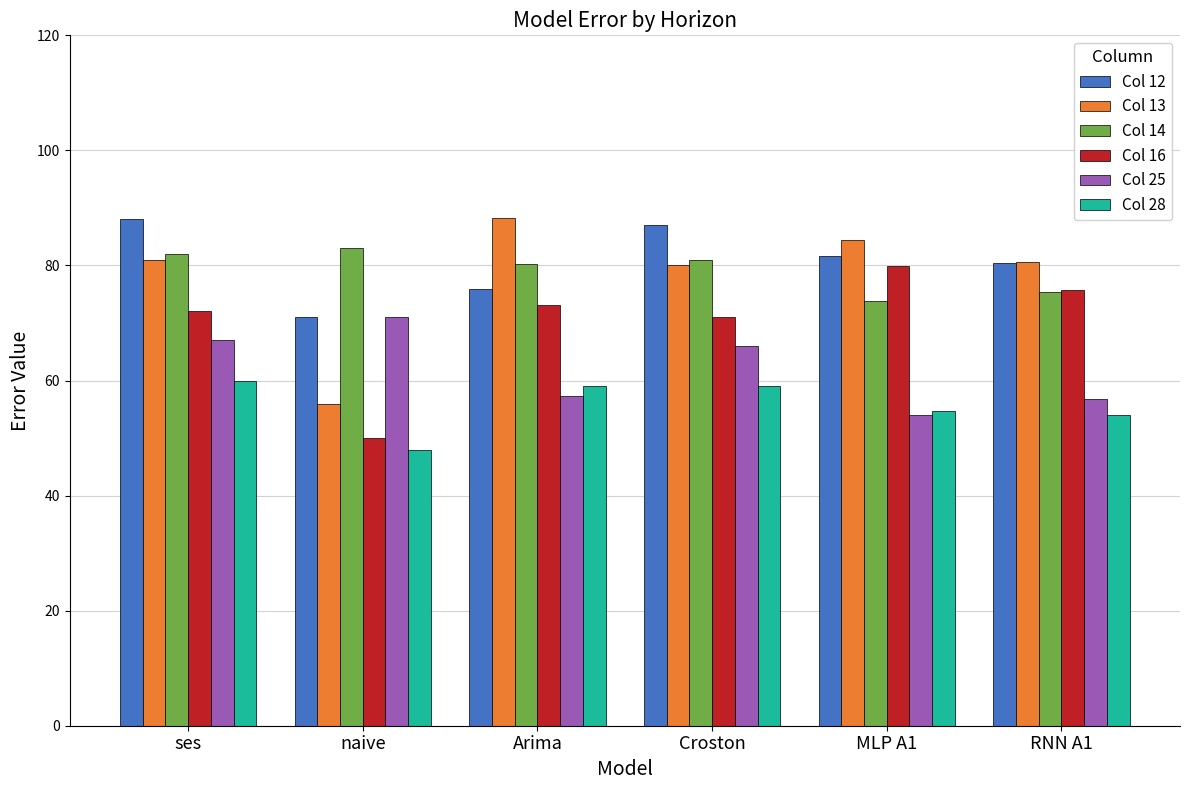

How many data points in Col 16 are above 73?

3